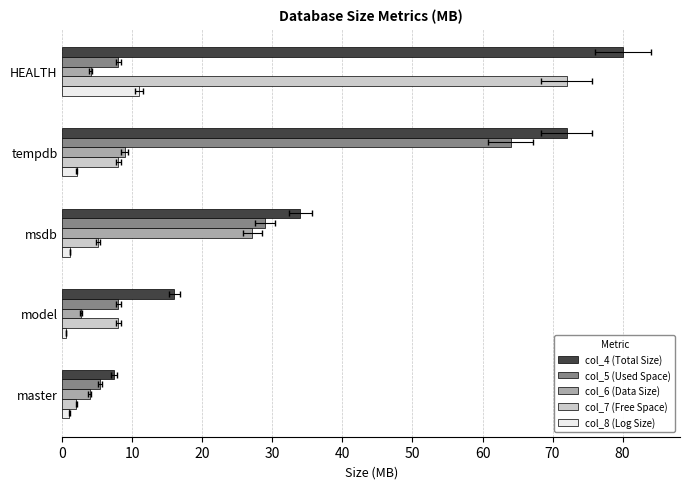

What is the difference between the maximum and second lowest values in the col_4 (Total Size) series?

64.0